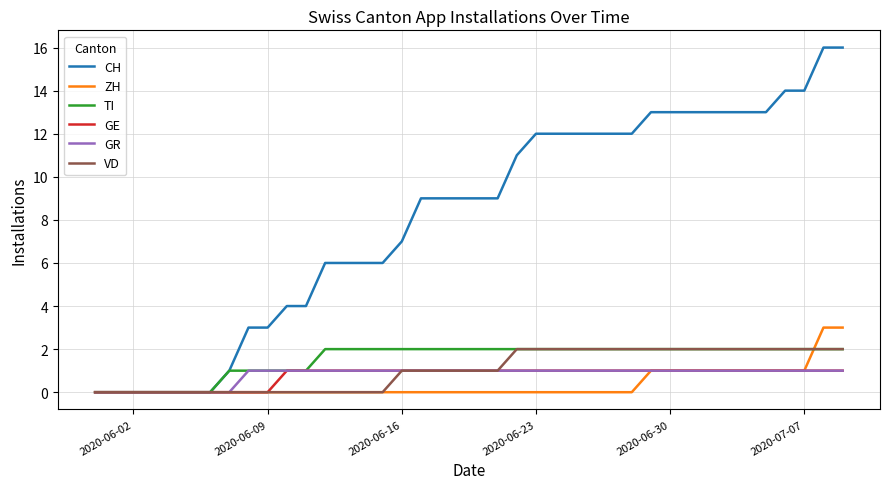

Which series has the largest range (max minus min)?

CH